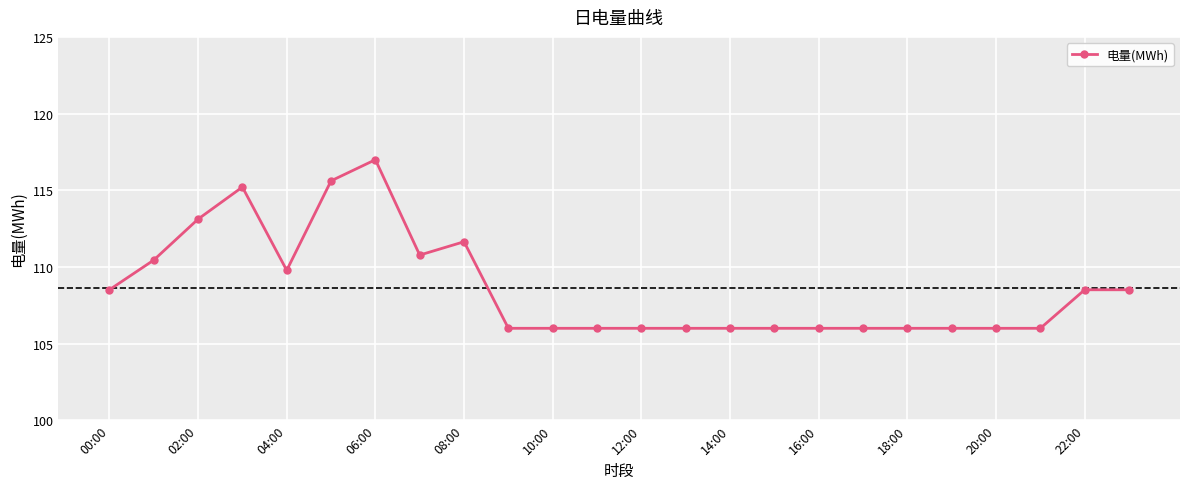

What is the difference between the second highest and minimum values?

9.6